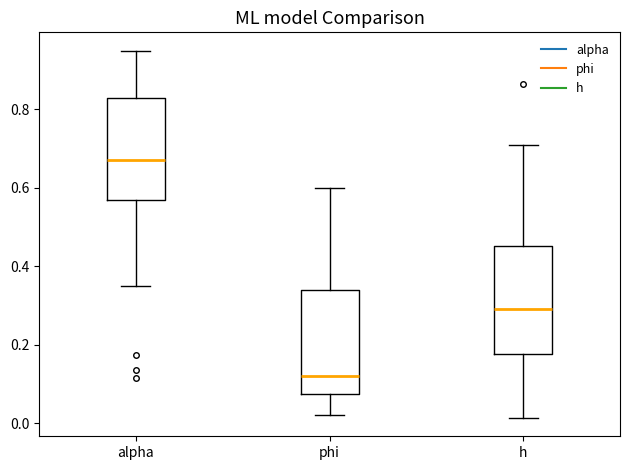

Which box's median line is the highest?

alpha